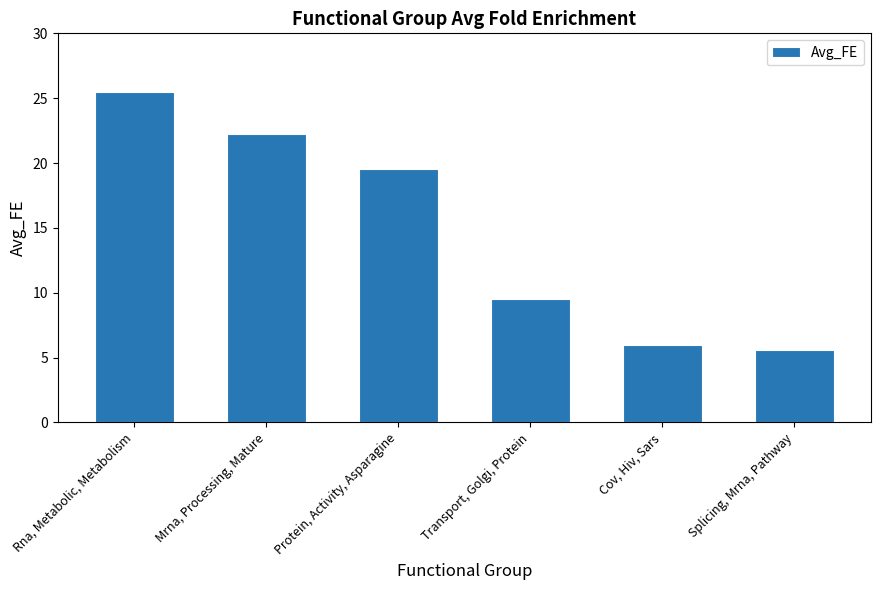

What is the change in value from Protein, Activity, Asparagine to Transport, Golgi, Protein?

-10.0